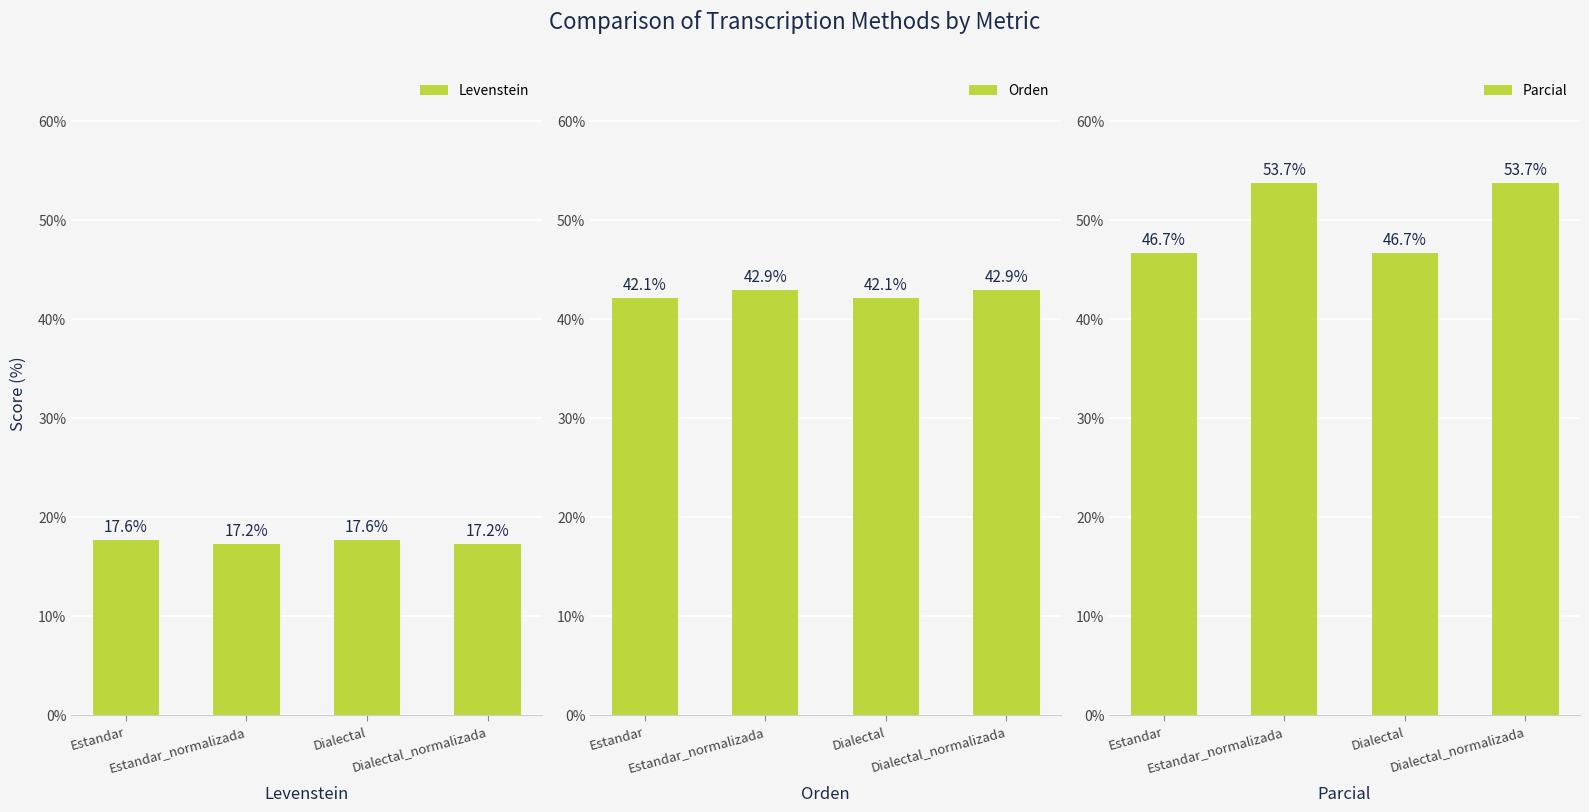

What is the label of the 3rd bar from the left?

Dialectal